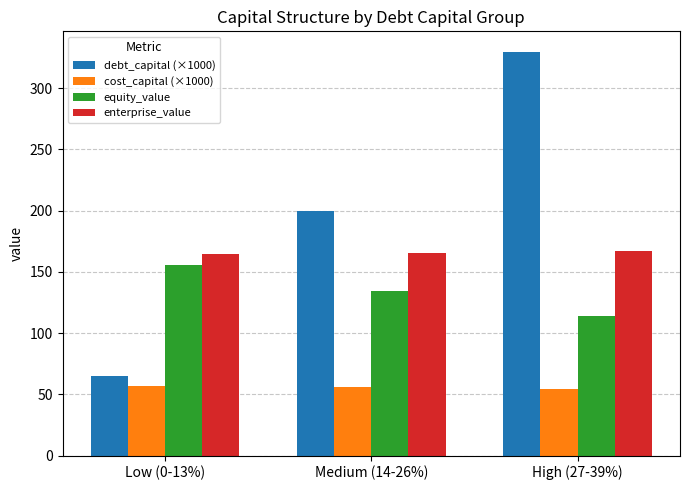

At which category is the sum across all series the highest?

High (27-39%)